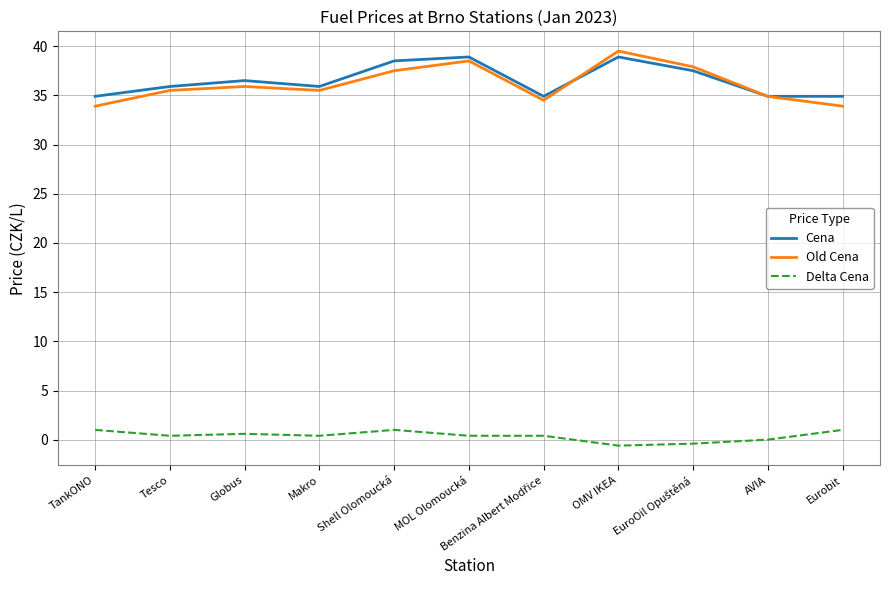

What is the lowest value of the Old Cena series?

33.9